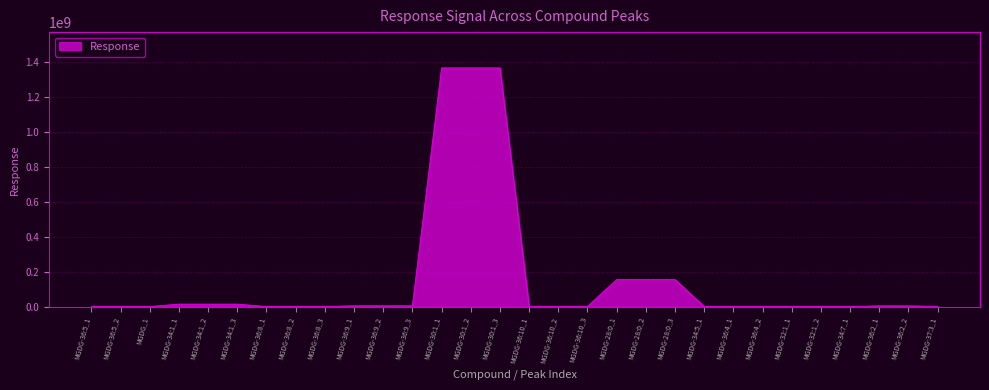

What is the difference between the maximum and minimum values?

1364917561